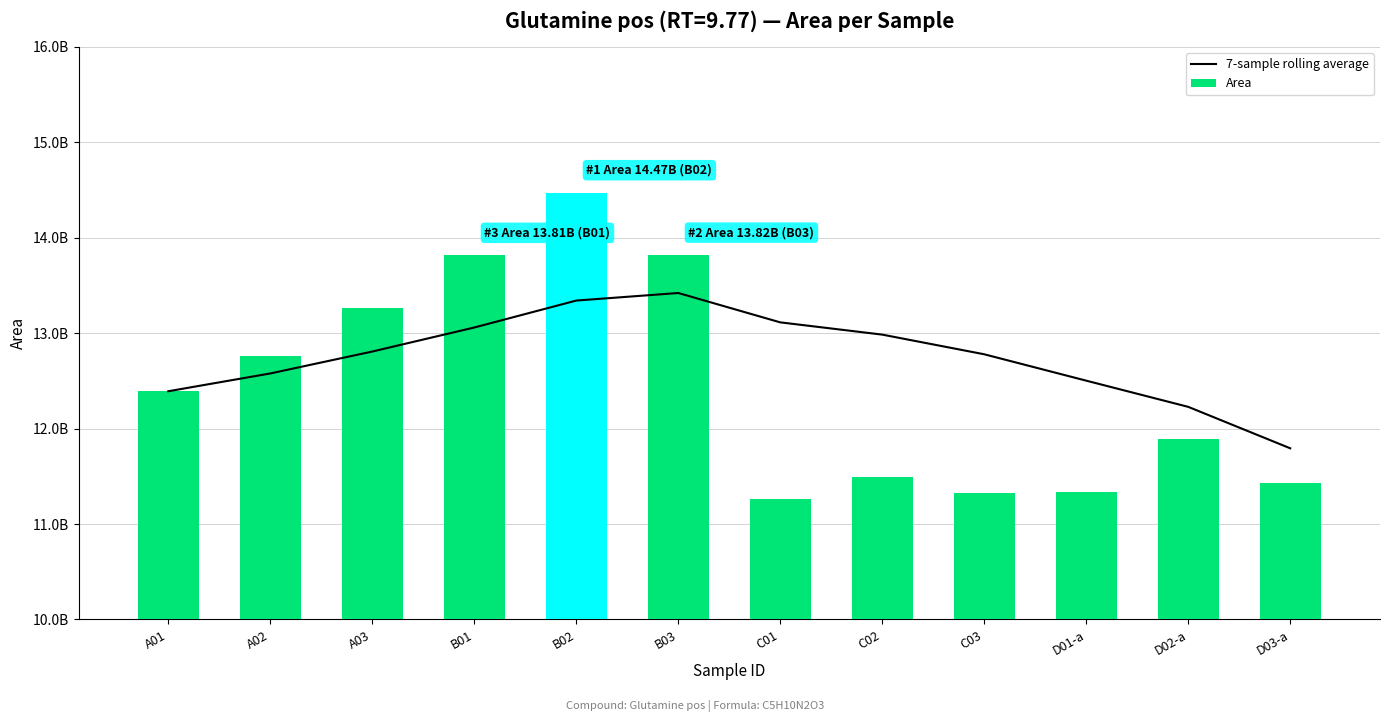

Rank the series by their maximum value, from lowest to highest.

7-sample rolling average, Area